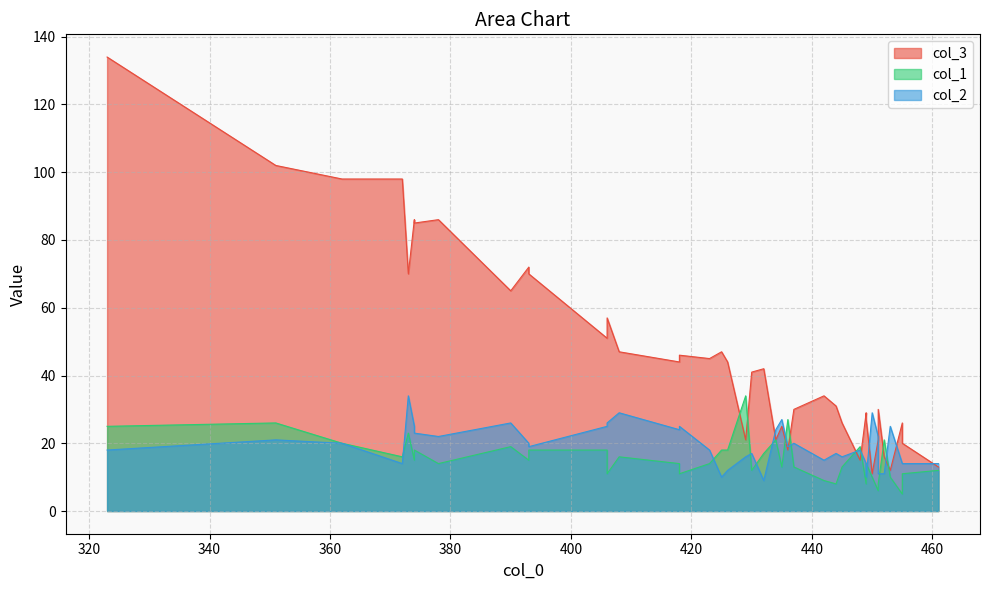

Is it true that col_1 equals 6 at 451?

True